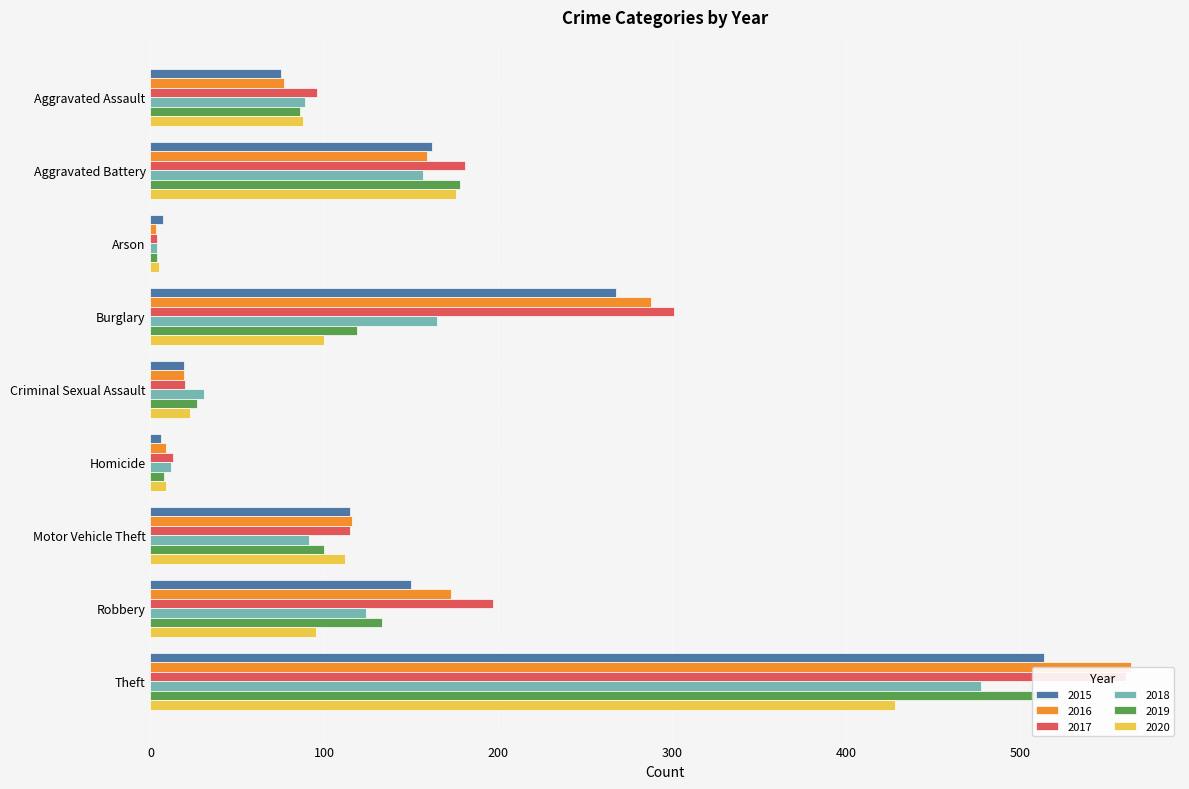

Reading left to right, list all the values displayed in this chart.

2015: Aggravated Assault=75	Aggravated Battery=162	Arson=7	Burglary=268	Criminal Sexual Assault=19	Homicide=6	Motor Vehicle Theft=115	Robbery=150	Theft=514
2016: Aggravated Assault=77	Aggravated Battery=159	Arson=3	Burglary=288	Criminal Sexual Assault=19	Homicide=9	Motor Vehicle Theft=116	Robbery=173	Theft=564
2017: Aggravated Assault=96	Aggravated Battery=181	Arson=4	Burglary=301	Criminal Sexual Assault=20	Homicide=13	Motor Vehicle Theft=115	Robbery=197	Theft=561
2018: Aggravated Assault=89	Aggravated Battery=157	Arson=4	Burglary=165	Criminal Sexual Assault=31	Homicide=12	Motor Vehicle Theft=91	Robbery=124	Theft=478
2019: Aggravated Assault=86	Aggravated Battery=178	Arson=4	Burglary=119	Criminal Sexual Assault=27	Homicide=8	Motor Vehicle Theft=100	Robbery=133	Theft=521
2020: Aggravated Assault=88	Aggravated Battery=176	Arson=5	Burglary=100	Criminal Sexual Assault=23	Homicide=9	Motor Vehicle Theft=112	Robbery=95	Theft=428